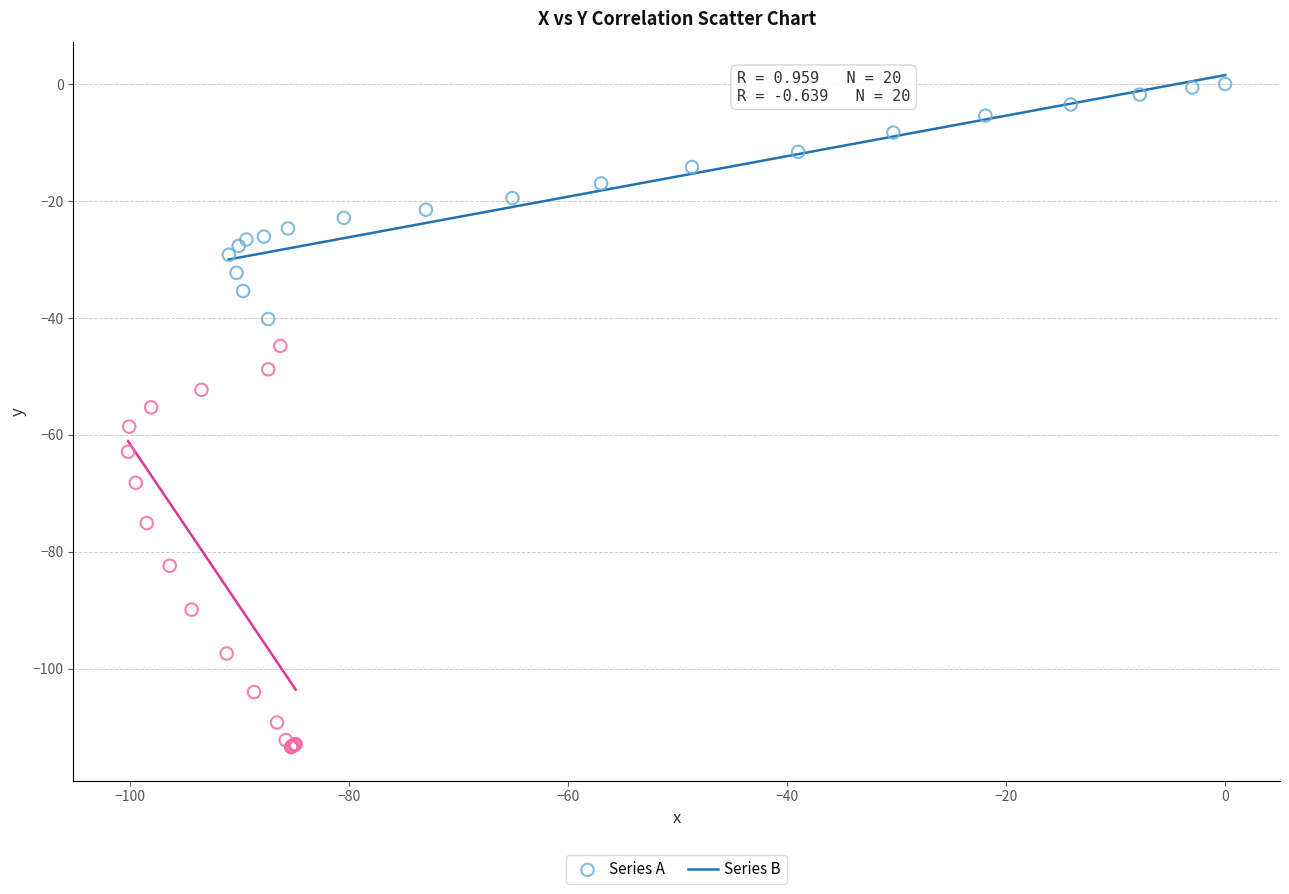

Which series contains the lowest Y value?

Series B